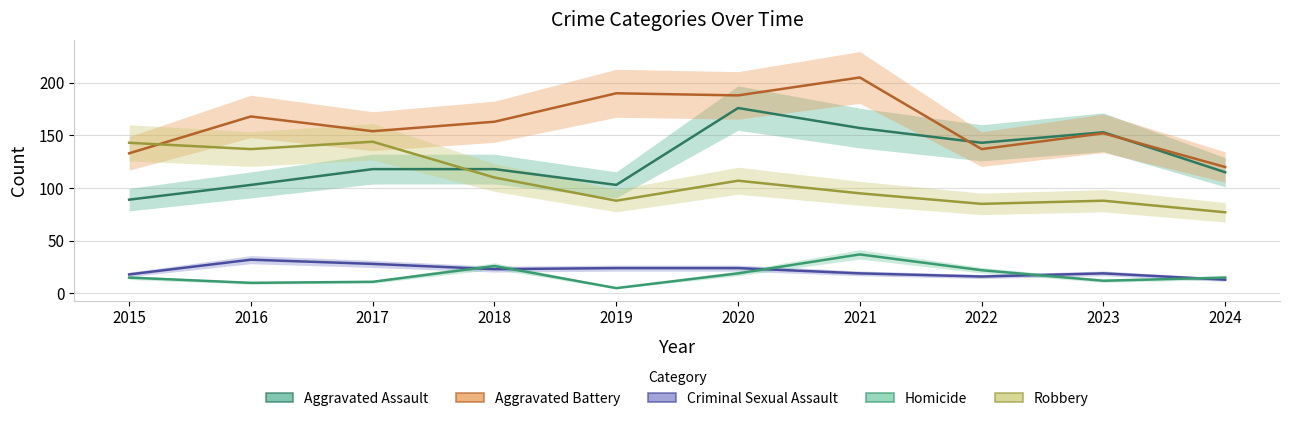

At which category is the sum across all series the highest?

2020